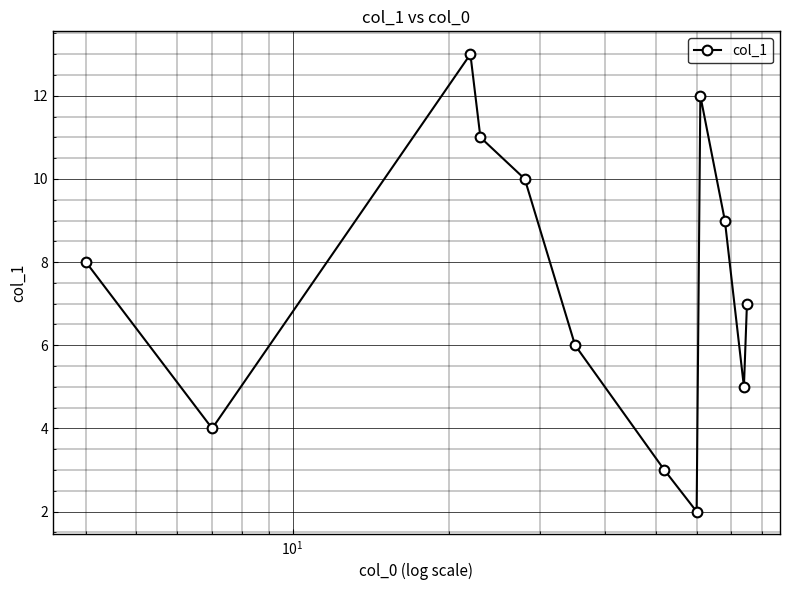

How many distinct data groups are displayed?

1